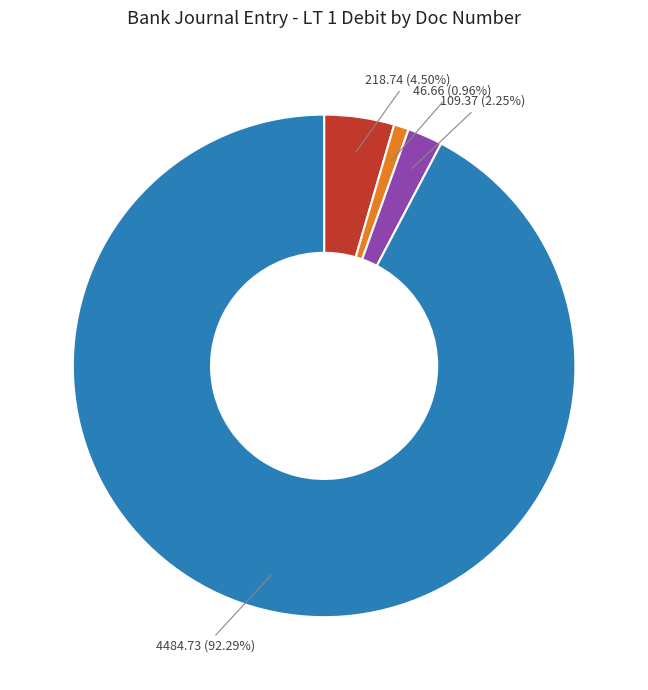

Is there any slice that represents more than half of the pie?

Yes